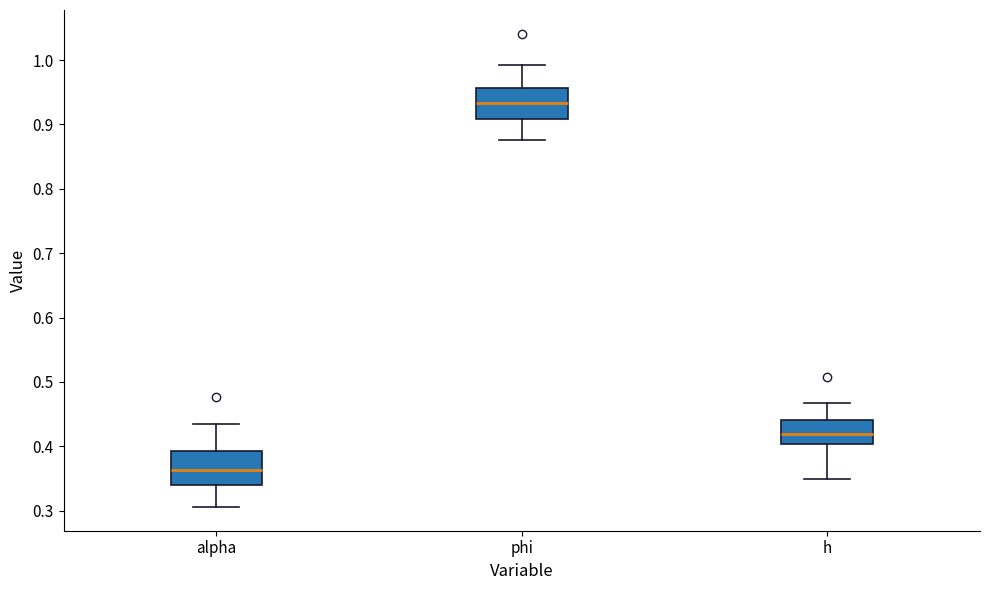

Reading left to right, read every box against the y-axis: the position of its median line, the range the box covers, and the ends of its whiskers. The values are not printed on the chart, so give them approximately, as read against the axis.

alpha: median 0.36, box 0.34 to 0.39, whiskers 0.31 to 0.43
phi: median 0.93, box 0.91 to 0.96, whiskers 0.88 to 0.99
h: median 0.42, box 0.40 to 0.44, whiskers 0.35 to 0.47